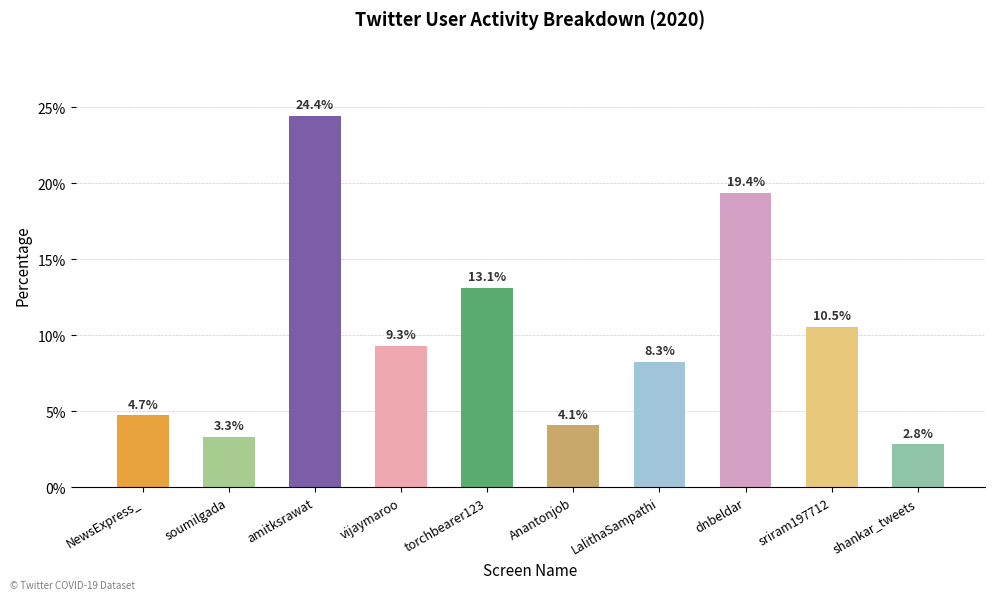

Count the number of categories in the chart.

10